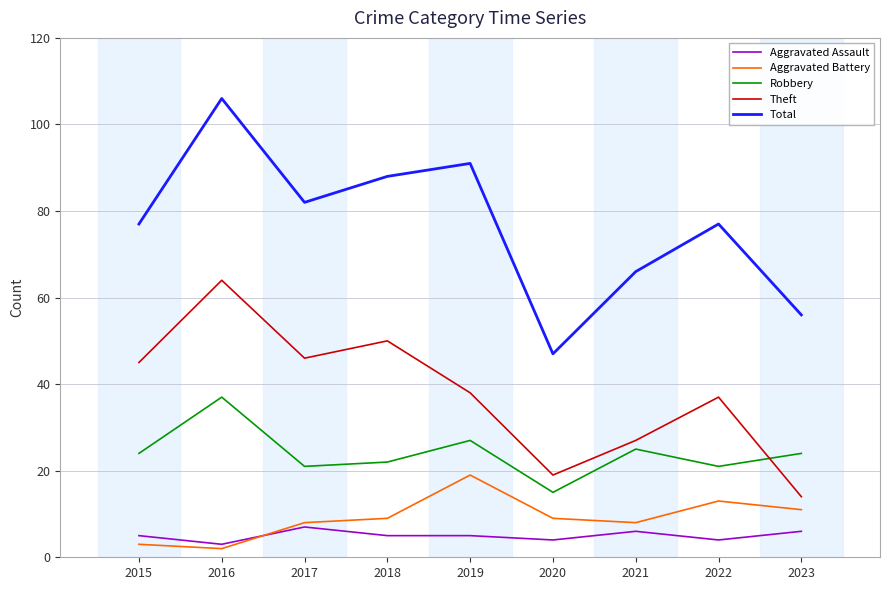

The Aggravated Assault series shows 4 at 2020. True or false?

True